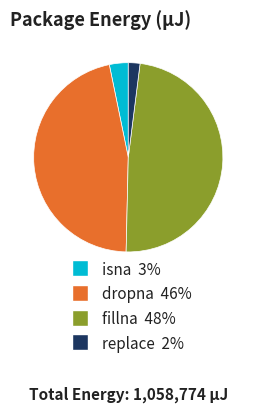

Is replace the majority of the pie?

No